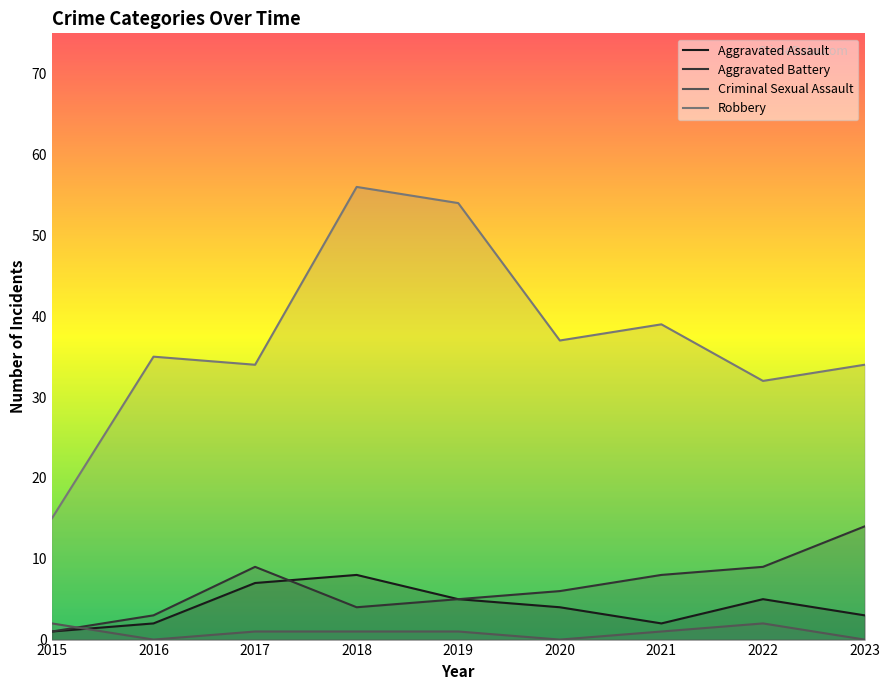

Which label corresponds to the largest value in the chart?

2018